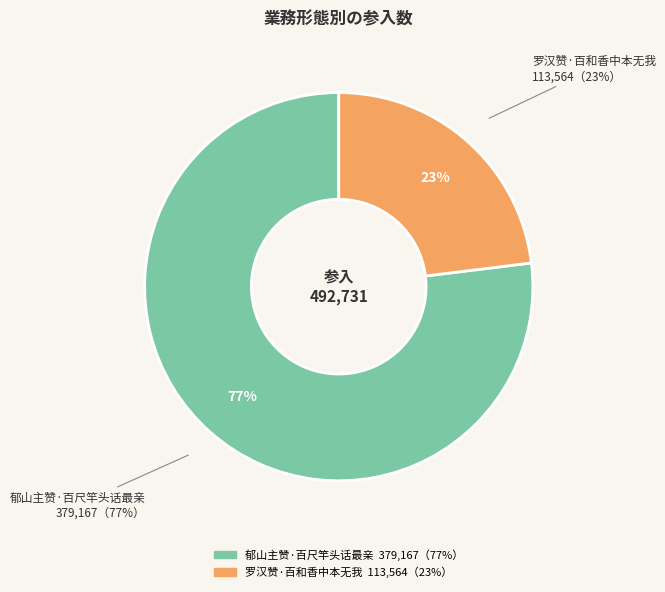

Combined, what portion of the pie is 郁山主赞·百尺竿头话最亲 and 罗汉赞·百和香中本无我?

100.0%